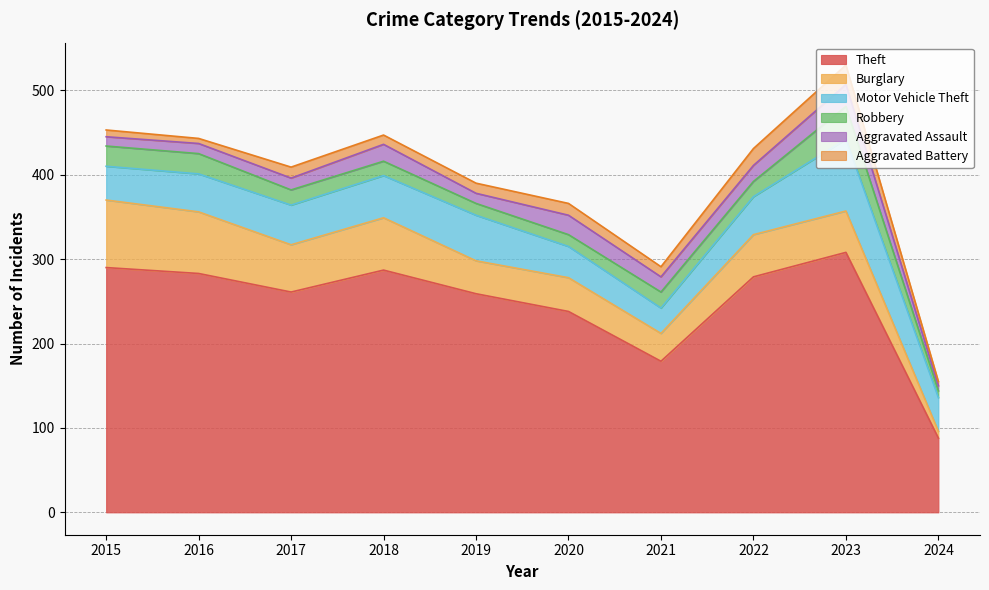

What is the value of the Theft point at the 8th from the left?

279